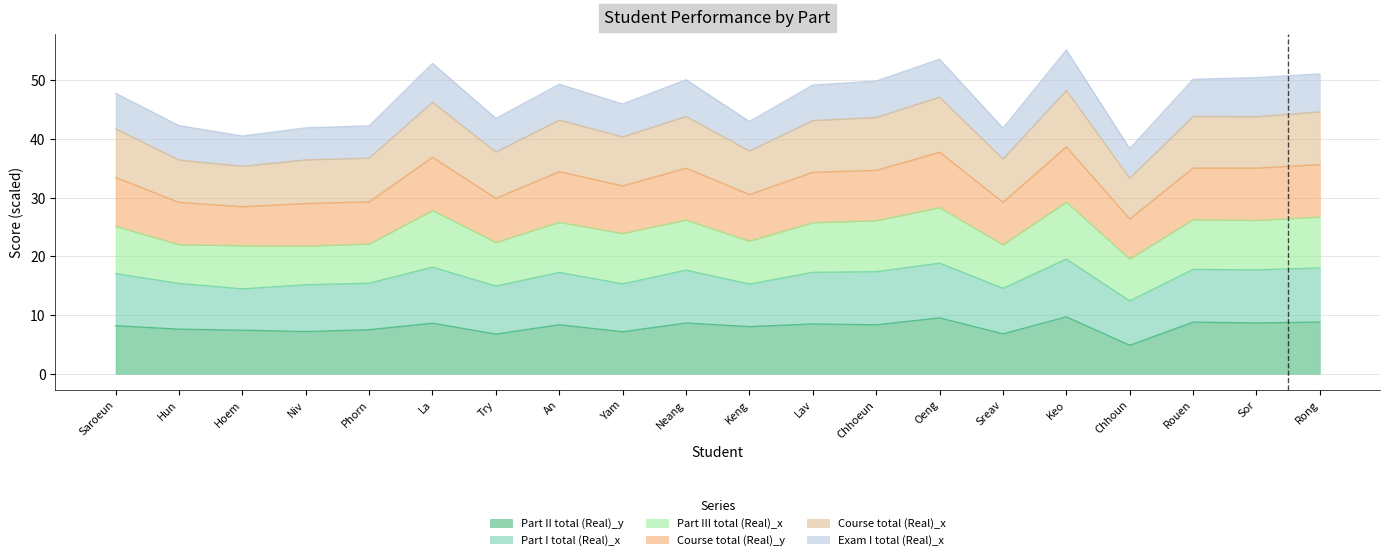

What is the total value across all series at Oeng?

53.6